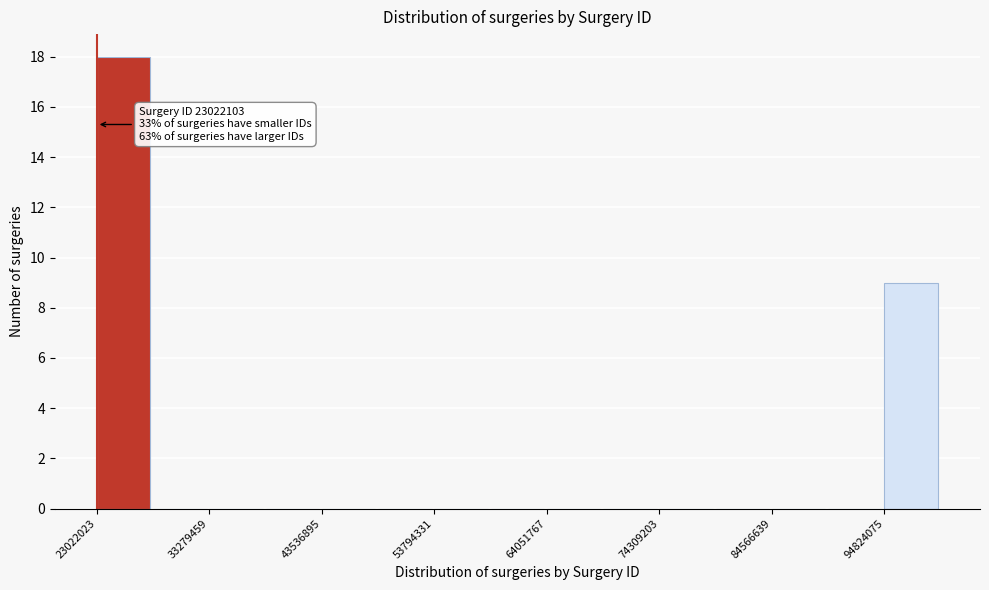

Read against the x-axis, roughly where is the centre of the tallest bar?

26000000